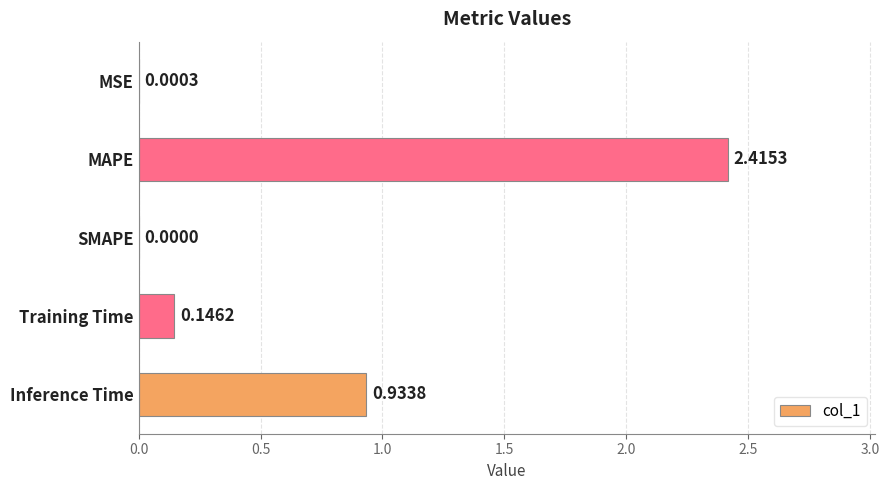

What is the sum of all values?

3.5